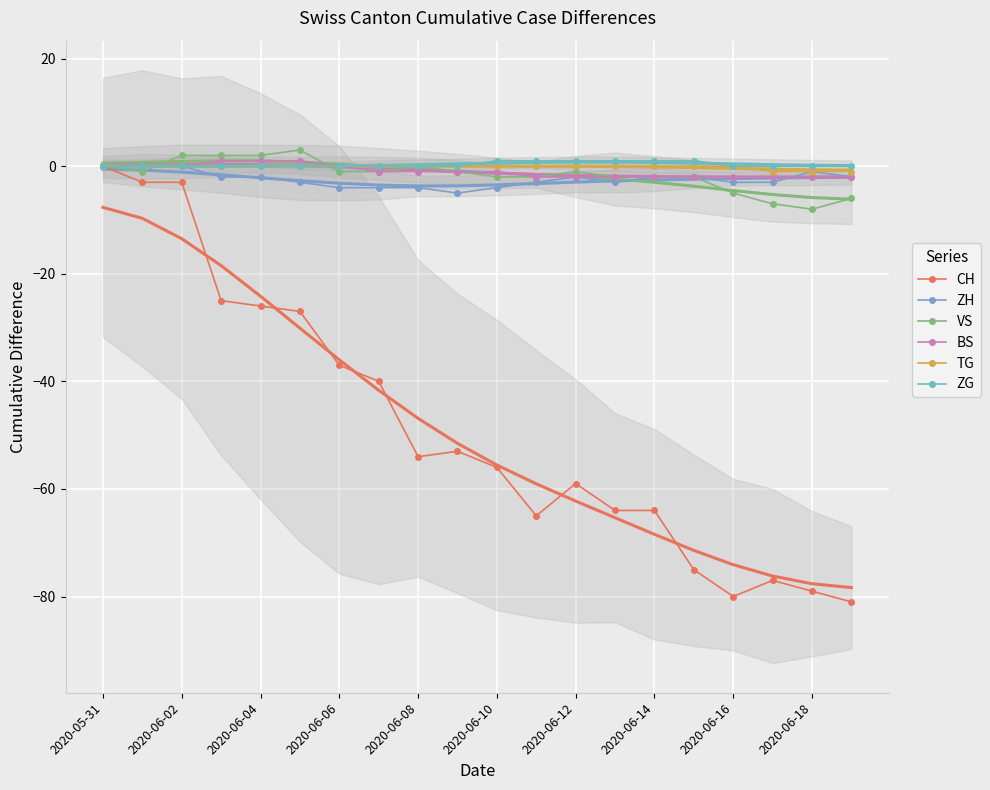

True or false: ZG and TG cross at least once.

False